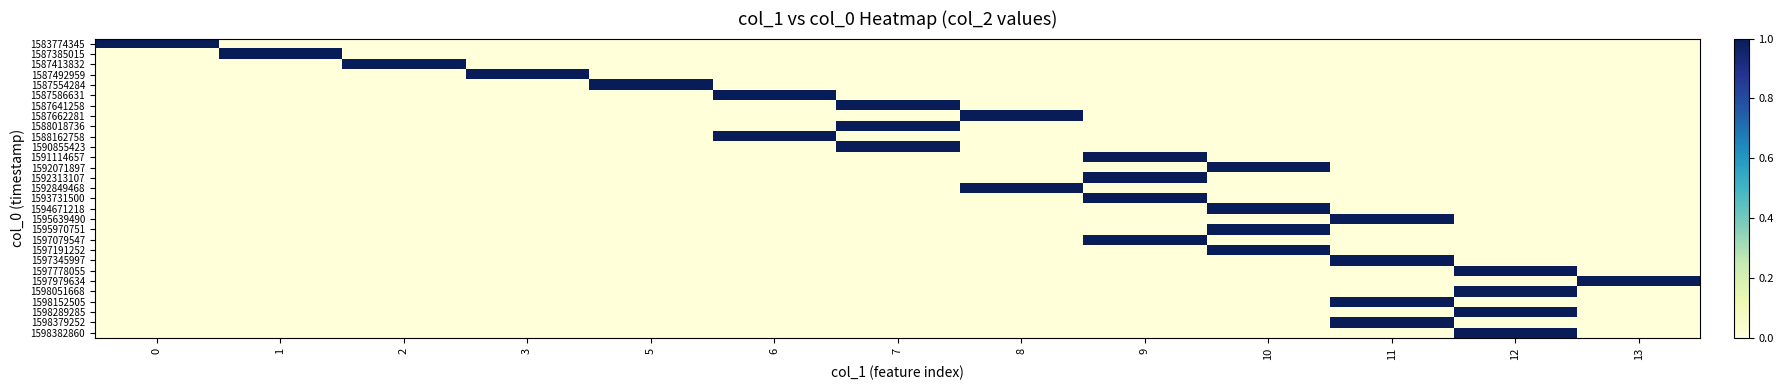

Reading right to left, extract all data points from this chart.

1583774345: 13=0	12=0	11=0	10=0	9=0	8=0	7=0	6=0	5=0	3=0	2=0	1=0	0=1
1587385015: 13=0	12=0	11=0	10=0	9=0	8=0	7=0	6=0	5=0	3=0	2=0	1=1	0=0
1587413832: 13=0	12=0	11=0	10=0	9=0	8=0	7=0	6=0	5=0	3=0	2=1	1=0	0=0
1587492959: 13=0	12=0	11=0	10=0	9=0	8=0	7=0	6=0	5=0	3=1	2=0	1=0	0=0
1587554284: 13=0	12=0	11=0	10=0	9=0	8=0	7=0	6=0	5=1	3=0	2=0	1=0	0=0
1587586631: 13=0	12=0	11=0	10=0	9=0	8=0	7=0	6=1	5=0	3=0	2=0	1=0	0=0
1587641258: 13=0	12=0	11=0	10=0	9=0	8=0	7=1	6=0	5=0	3=0	2=0	1=0	0=0
1587662281: 13=0	12=0	11=0	10=0	9=0	8=1	7=0	6=0	5=0	3=0	2=0	1=0	0=0
1588018736: 13=0	12=0	11=0	10=0	9=0	8=0	7=1	6=0	5=0	3=0	2=0	1=0	0=0
1588162758: 13=0	12=0	11=0	10=0	9=0	8=0	7=0	6=1	5=0	3=0	2=0	1=0	0=0
1590855423: 13=0	12=0	11=0	10=0	9=0	8=0	7=1	6=0	5=0	3=0	2=0	1=0	0=0
1591114657: 13=0	12=0	11=0	10=0	9=1	8=0	7=0	6=0	5=0	3=0	2=0	1=0	0=0
1592071897: 13=0	12=0	11=0	10=1	9=0	8=0	7=0	6=0	5=0	3=0	2=0	1=0	0=0
1592313107: 13=0	12=0	11=0	10=0	9=1	8=0	7=0	6=0	5=0	3=0	2=0	1=0	0=0
1592849468: 13=0	12=0	11=0	10=0	9=0	8=1	7=0	6=0	5=0	3=0	2=0	1=0	0=0
1593731500: 13=0	12=0	11=0	10=0	9=1	8=0	7=0	6=0	5=0	3=0	2=0	1=0	0=0
1594671218: 13=0	12=0	11=0	10=1	9=0	8=0	7=0	6=0	5=0	3=0	2=0	1=0	0=0
1595639490: 13=0	12=0	11=1	10=0	9=0	8=0	7=0	6=0	5=0	3=0	2=0	1=0	0=0
1595970751: 13=0	12=0	11=0	10=1	9=0	8=0	7=0	6=0	5=0	3=0	2=0	1=0	0=0
1597079547: 13=0	12=0	11=0	10=0	9=1	8=0	7=0	6=0	5=0	3=0	2=0	1=0	0=0
1597191252: 13=0	12=0	11=0	10=1	9=0	8=0	7=0	6=0	5=0	3=0	2=0	1=0	0=0
1597345997: 13=0	12=0	11=1	10=0	9=0	8=0	7=0	6=0	5=0	3=0	2=0	1=0	0=0
1597778055: 13=0	12=1	11=0	10=0	9=0	8=0	7=0	6=0	5=0	3=0	2=0	1=0	0=0
1597979634: 13=1	12=0	11=0	10=0	9=0	8=0	7=0	6=0	5=0	3=0	2=0	1=0	0=0
1598051668: 13=0	12=1	11=0	10=0	9=0	8=0	7=0	6=0	5=0	3=0	2=0	1=0	0=0
1598152505: 13=0	12=0	11=1	10=0	9=0	8=0	7=0	6=0	5=0	3=0	2=0	1=0	0=0
1598289285: 13=0	12=1	11=0	10=0	9=0	8=0	7=0	6=0	5=0	3=0	2=0	1=0	0=0
1598379252: 13=0	12=0	11=1	10=0	9=0	8=0	7=0	6=0	5=0	3=0	2=0	1=0	0=0
1598382860: 13=0	12=1	11=0	10=0	9=0	8=0	7=0	6=0	5=0	3=0	2=0	1=0	0=0